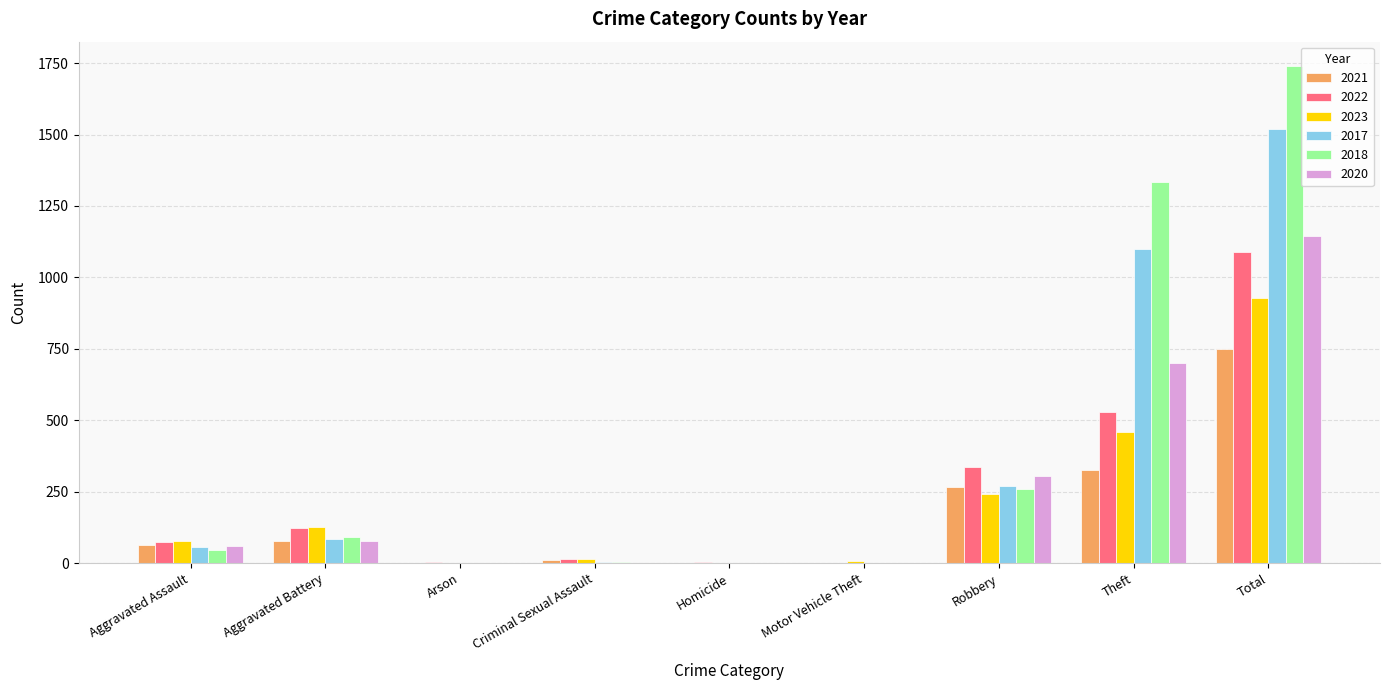

Is the value of 2017 at Motor Vehicle Theft greater than the value of 2023 at Robbery?

No